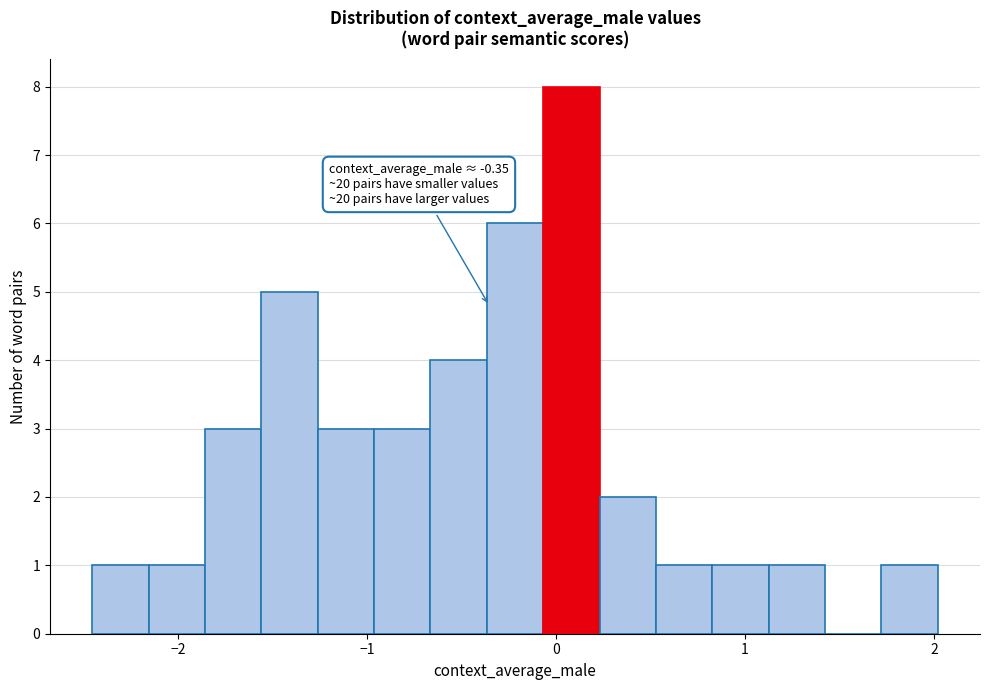

Read against the x-axis, roughly where is the centre of the tallest bar?

0.1